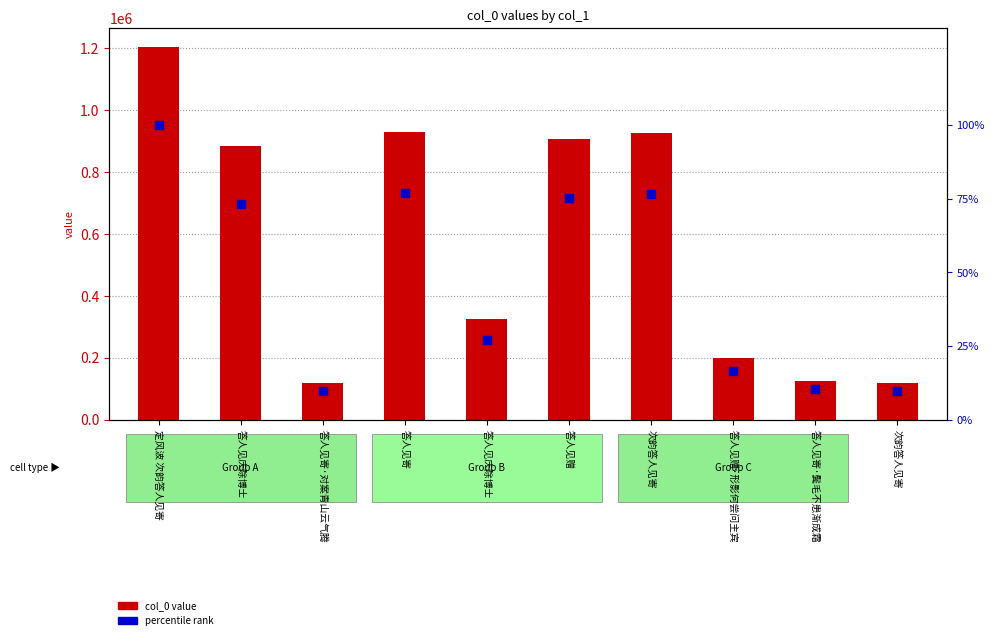

What is the total value across all series at 答人见庆除博士?

883785.4